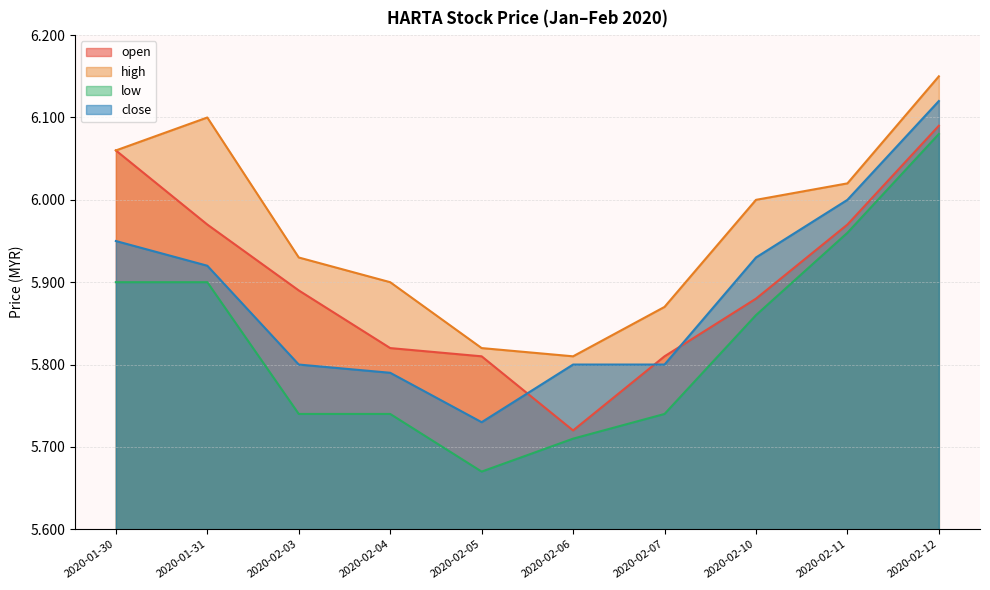

The open series shows 5.8 at 2020-02-07. True or false?

True